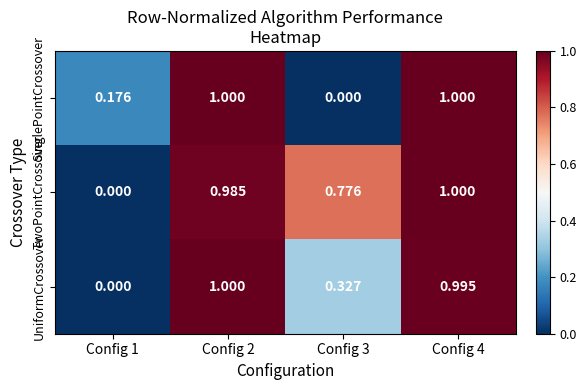

Which series has the largest total across all categories?

TwoPointCrossover